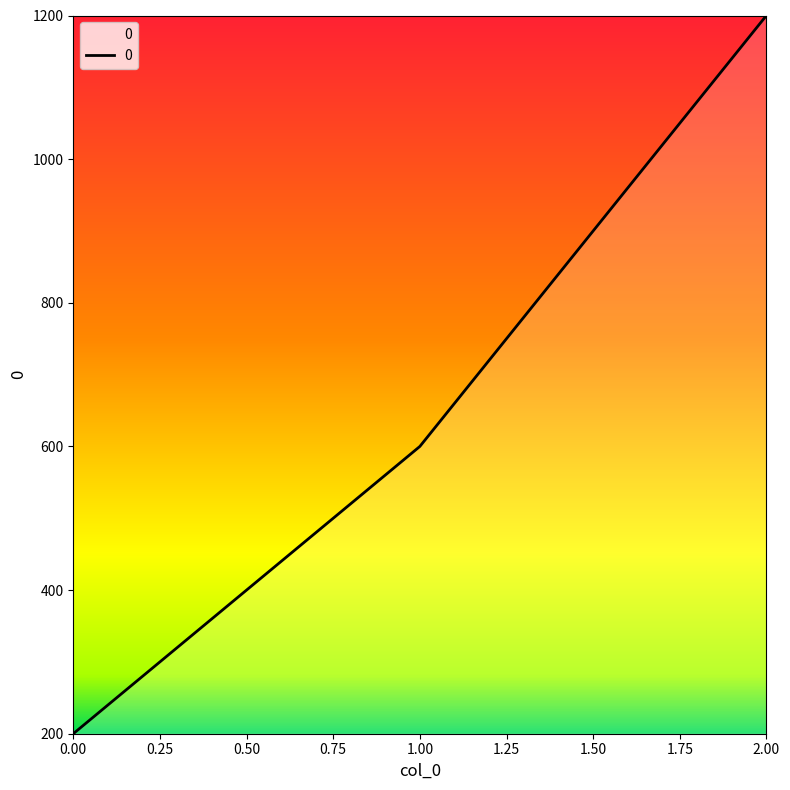

How many lines are shown in the chart?

1